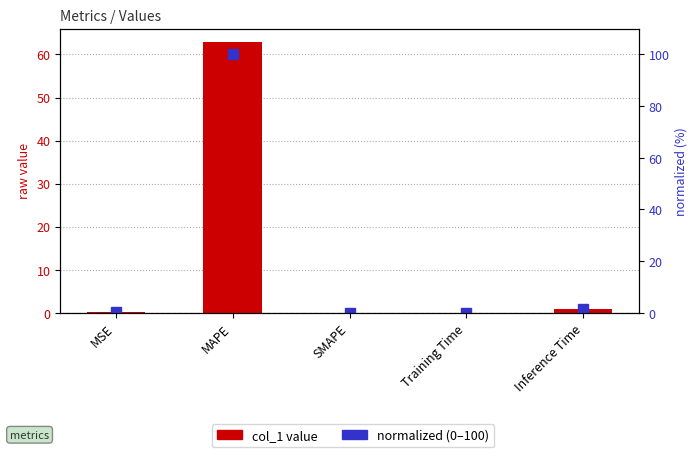

The value of col_1 value at MSE is 0.1. True or false?

True